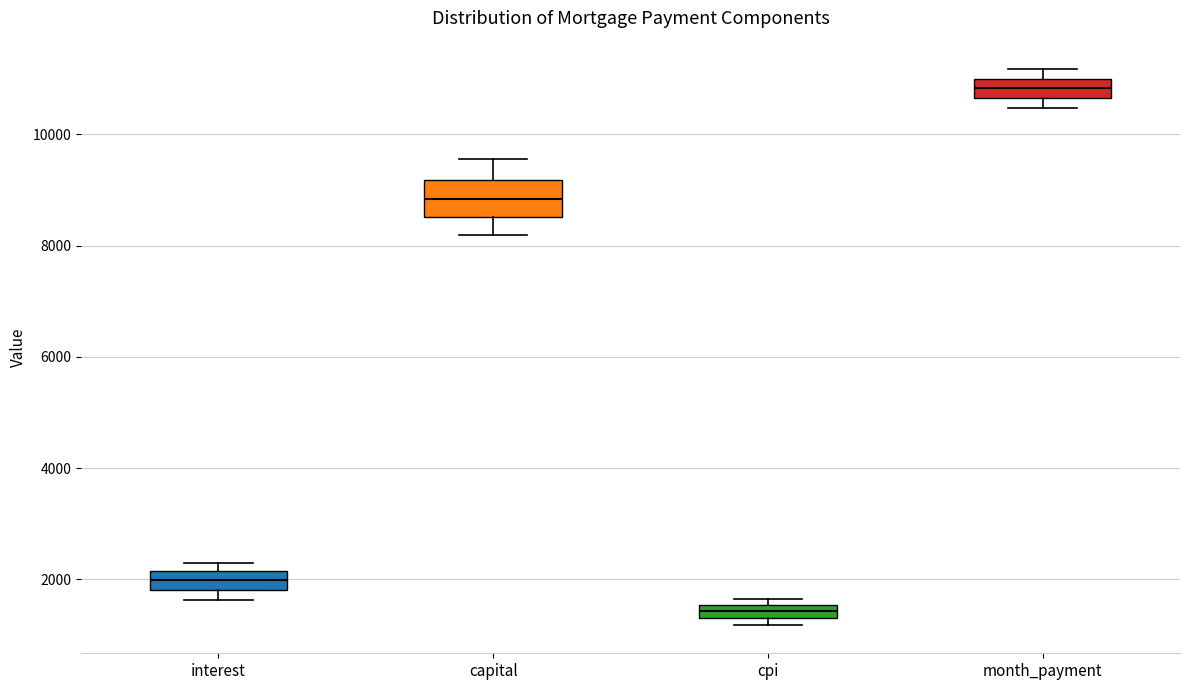

Where does the median line of the box for month_payment sit on the y-axis? The values are not printed on the chart, so give them approximately, as read against the axis.

10800